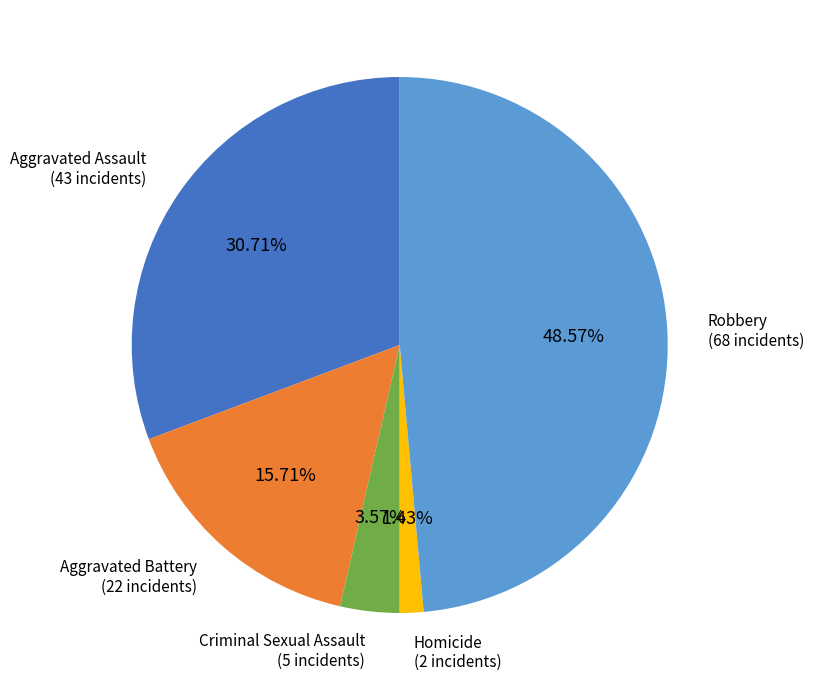

How many segments does this pie chart have?

5